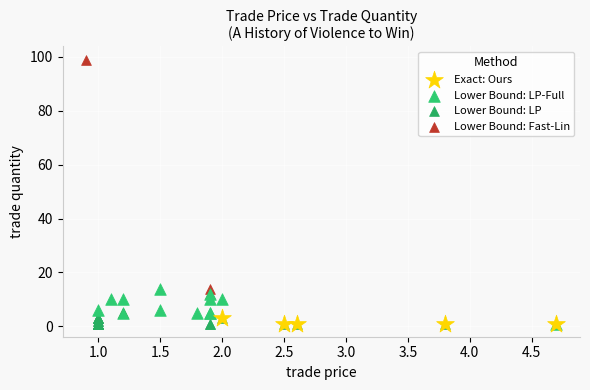

What are all the series names shown in the legend?

Exact: Ours, Lower Bound: LP-Full, Lower Bound: LP, Lower Bound: Fast-Lin